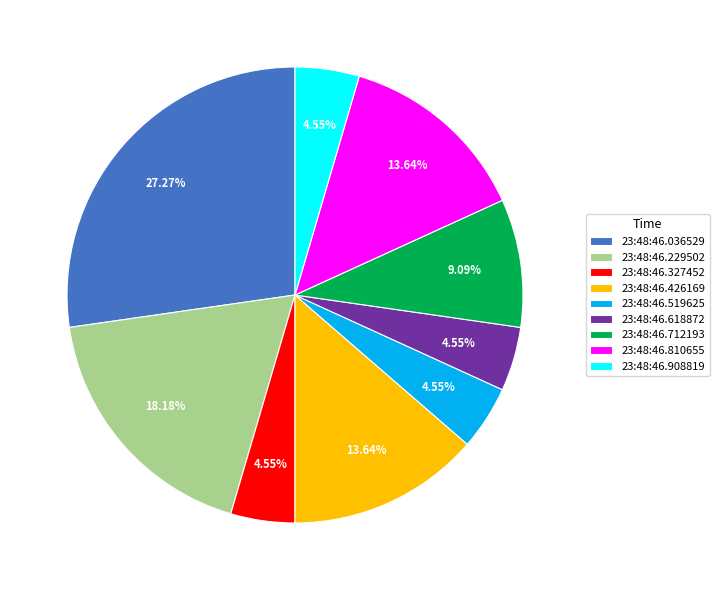

Is 23:48:46.618872 the majority of the pie?

No